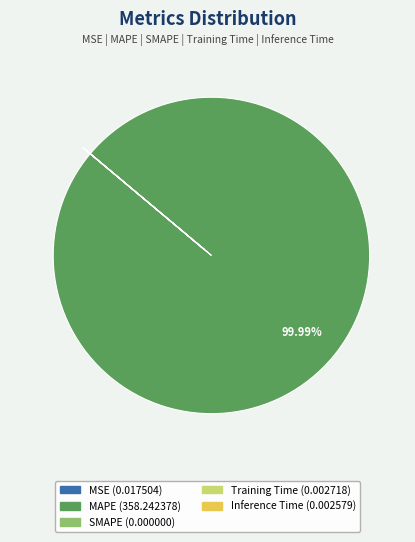

What is the largest slice in the pie chart?

MAPE